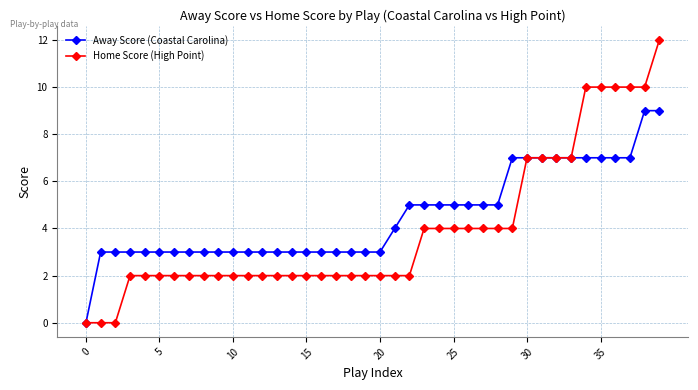

What is the value of the Away Score (Coastal Carolina) point at the 25th from the left?

5